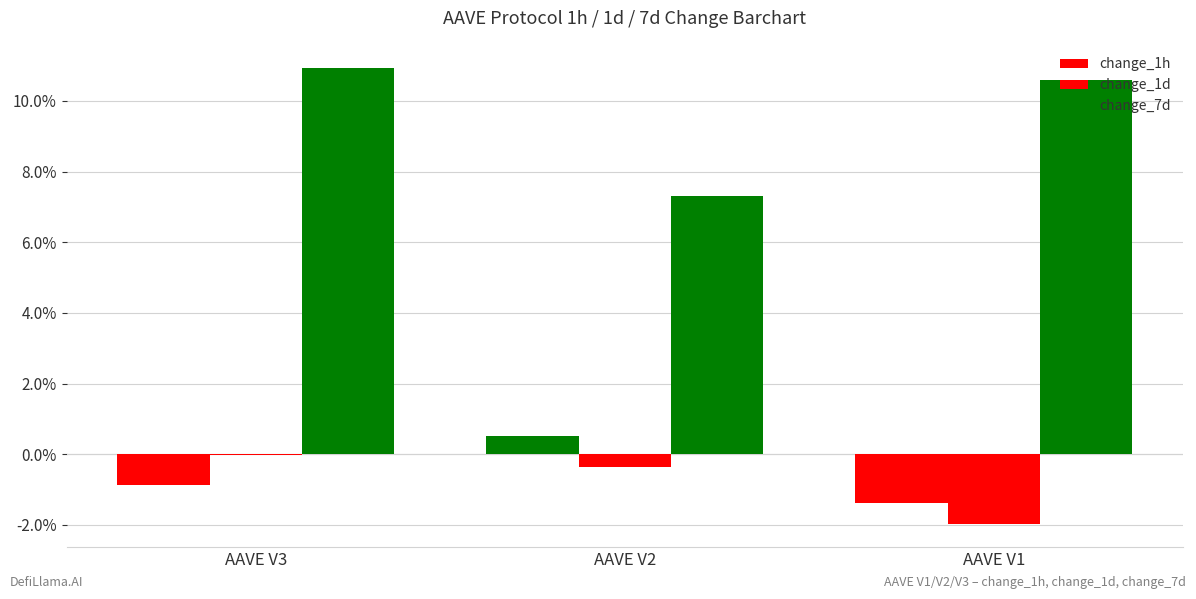

Are the bars horizontal?

No